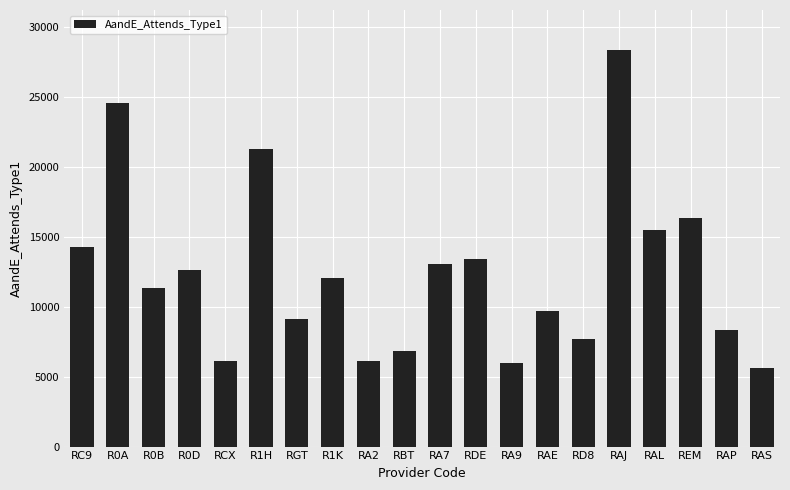

Where is the data nearest to the value 16976?

REM